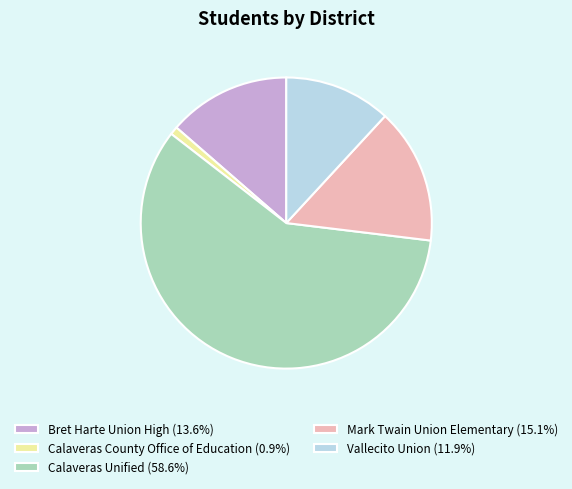

What is the ratio of the value at Bret Harte Union High (13.6%) to the value at Calaveras County Office of Education (0.9%)?

15.2